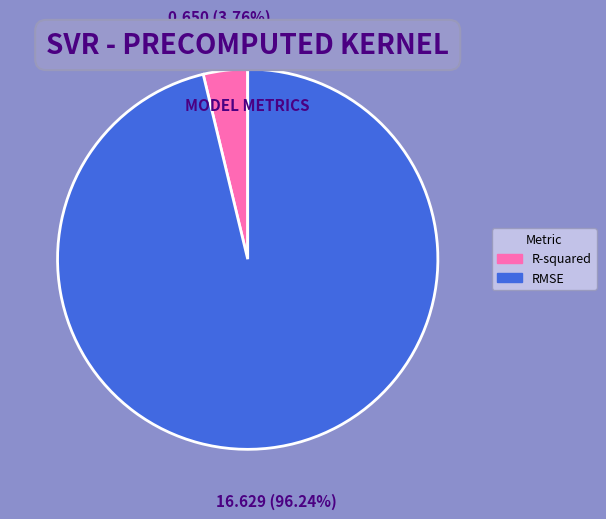

What is the largest slice in the pie chart?

RMSE